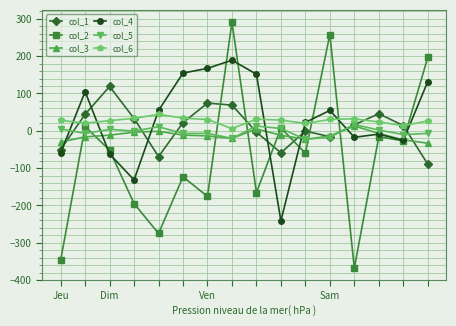

What is the maximum value for col_5?

16.9